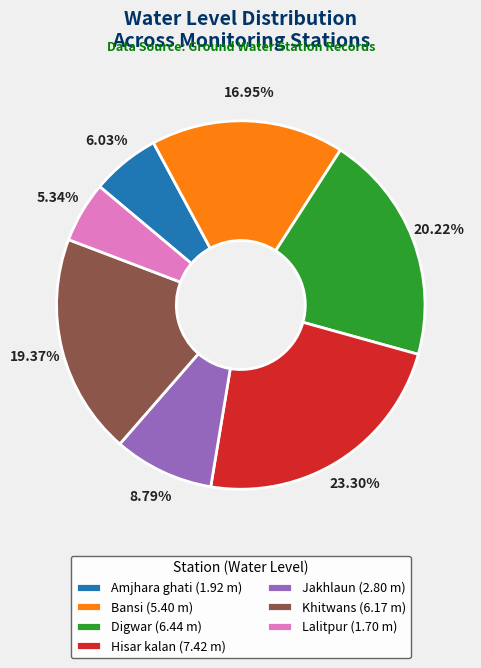

What portion of the pie excludes Jakhlaun?

91.2%